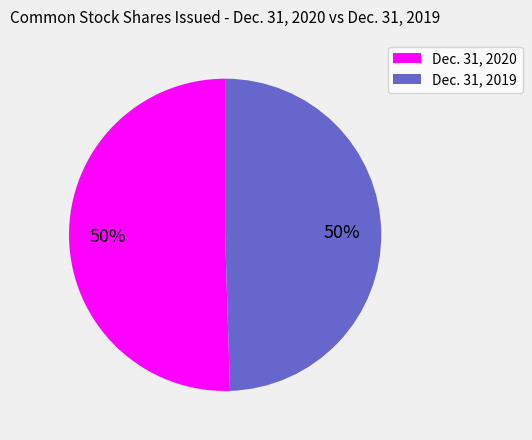

Is the sum of Dec. 31, 2020 and Dec. 31, 2019 greater than half?

Yes